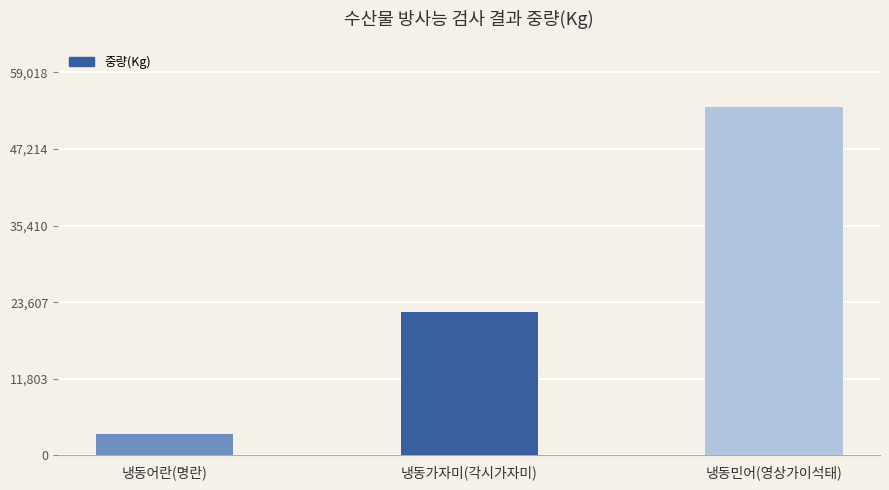

Reading right to left, extract all data points from this chart.

냉동민어(영상가이석태)=53653	냉동가자미(각시가자미)=22050	냉동어란(명란)=3243